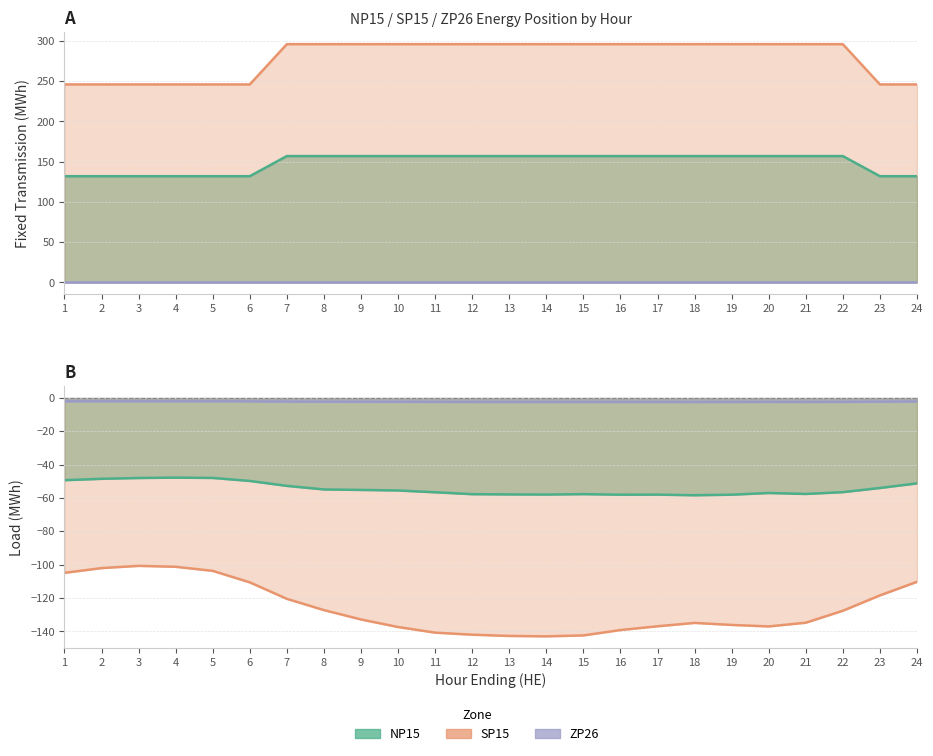

At which label is SP15 Fixed closest to 271?

1